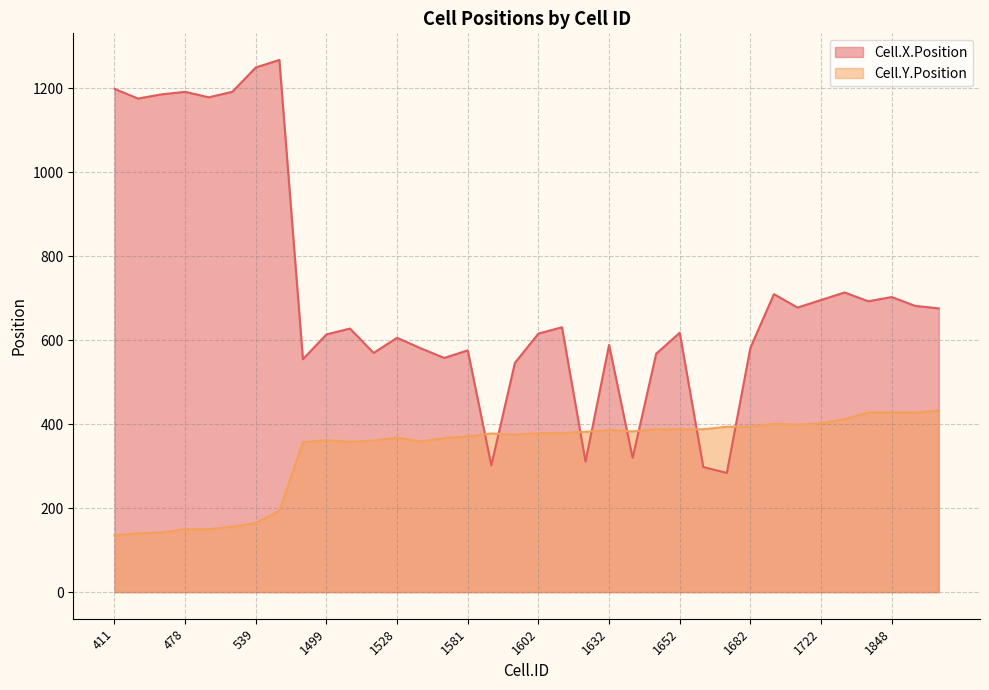

List the series in order of their peak value, lowest first.

Cell.Y.Position, Cell.X.Position